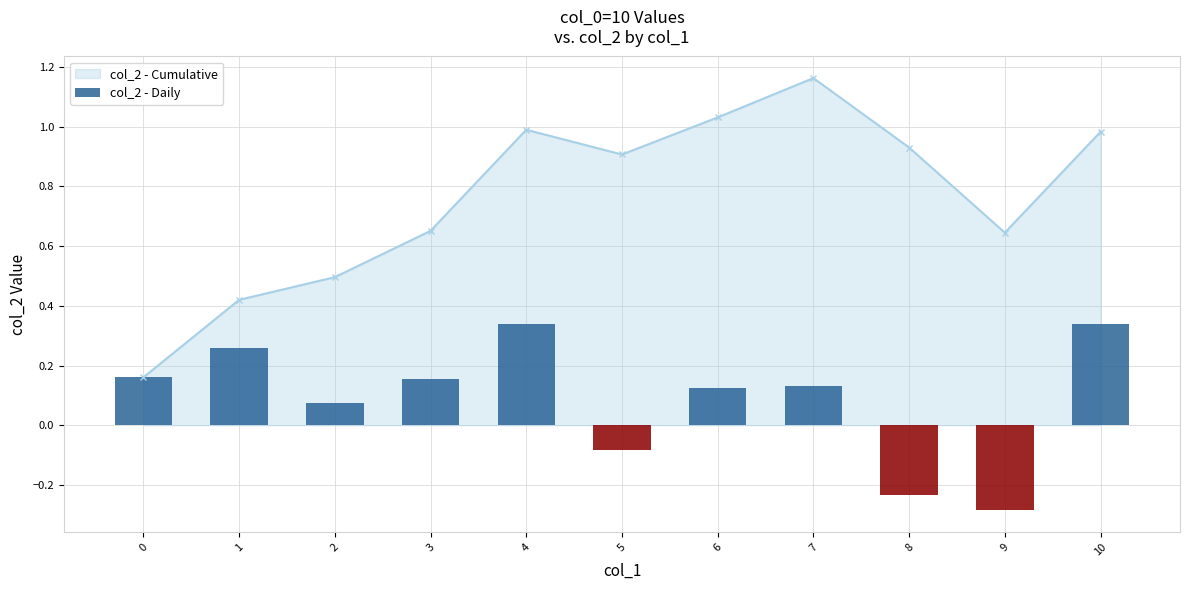

How many bars are there in total?

11